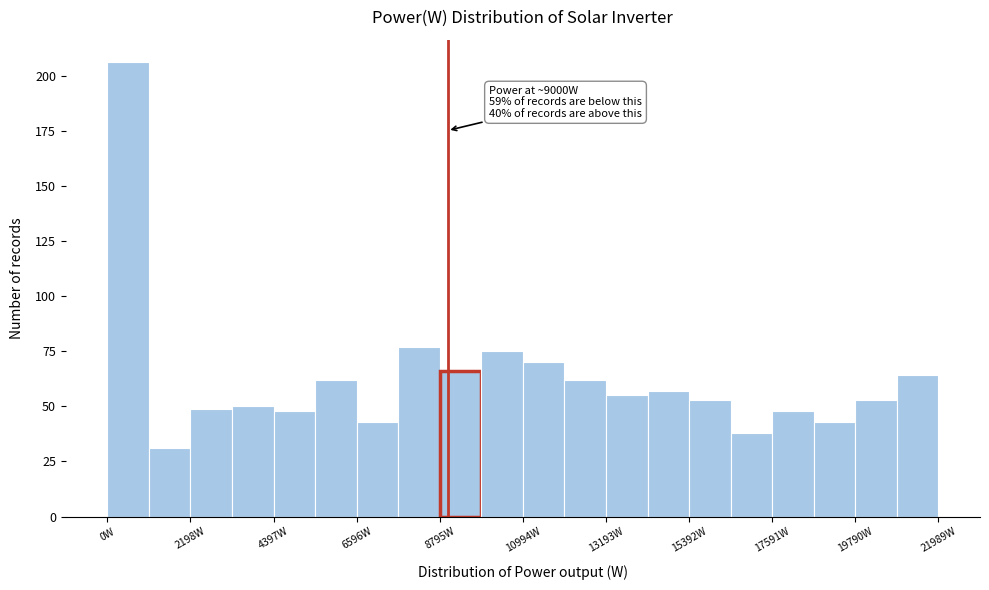

Read against the x-axis, roughly where is the centre of the tallest bar?

500